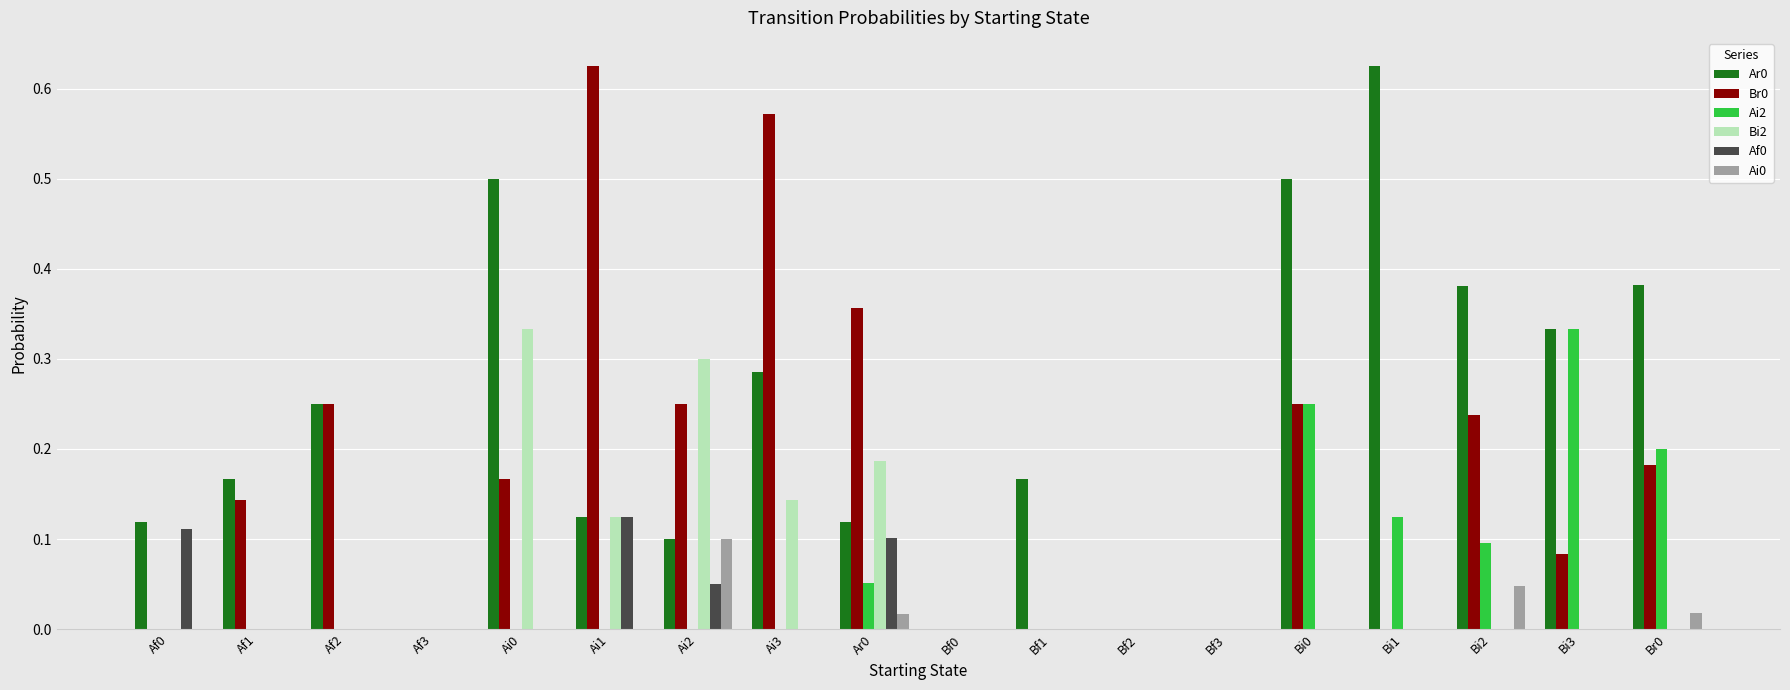

What is the sum of all Bi2 values?

1.1